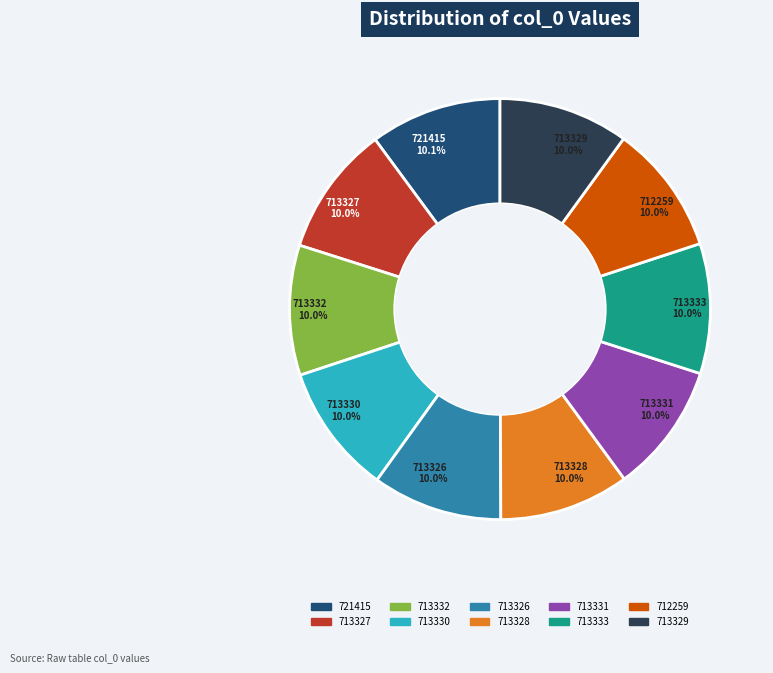

Is 713327 the majority of the pie?

No